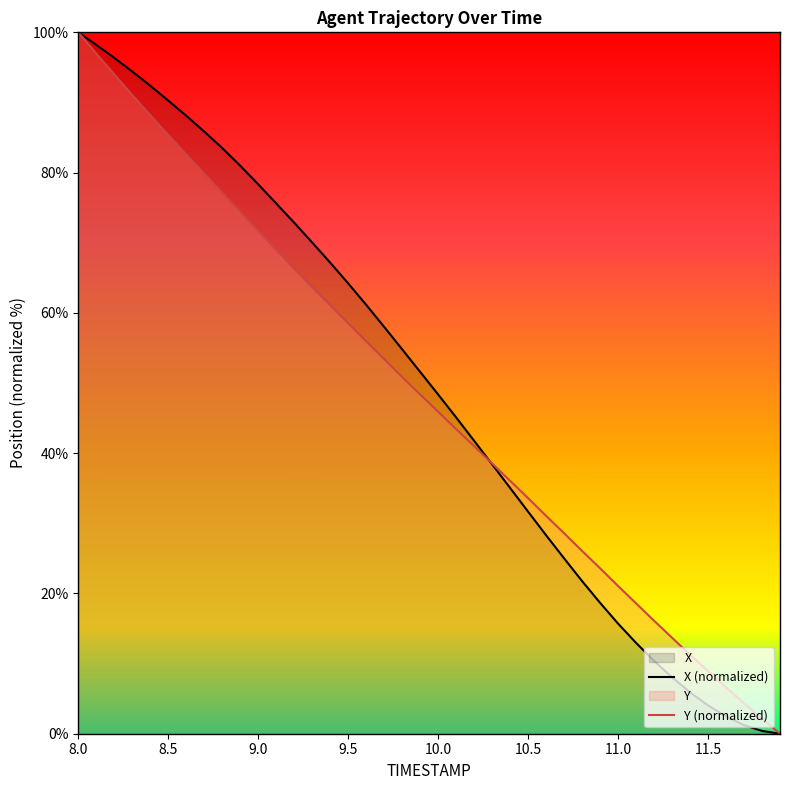

Reading right to left, what are all the values shown in this chart?

X: 11.9=0.0	11.8=0.4	11.7=1.2	11.6=2.5	11.5=4.0	11.4=5.9	11.3=8.0	11.2=10.4	11.1=12.9	11.0=15.7	10.9=18.7	10.8=21.8	10.7=25.0	10.6=28.3	10.5=31.7	10.4=35.0	10.3=38.4	10.2=41.8	10.1=45.1	10.0=48.4	9.9=51.6	9.8=54.8	9.7=58.0	9.6=61.2	9.5=64.2	9.4=67.2	9.3=70.0	9.2=72.9	9.1=75.6	9.0=78.3	8.9=81.0	8.8=83.5	8.7=85.9	8.6=88.1	8.5=90.3	8.4=92.4	8.3=94.4	8.2=96.4	8.1=98.2	8.0=100.0
Y: 11.9=0.0	11.8=2.2	11.7=4.3	11.6=6.6	11.5=8.9	11.4=11.3	11.3=13.7	11.2=16.1	11.1=18.6	11.0=21.1	10.9=23.6	10.8=26.1	10.7=28.6	10.6=31.1	10.5=33.6	10.4=36.1	10.3=38.5	10.2=41.0	10.1=43.4	10.0=45.9	9.9=48.4	9.8=50.9	9.7=53.4	9.6=56.0	9.5=58.5	9.4=61.1	9.3=63.7	9.2=66.3	9.1=69.0	9.0=71.7	8.9=74.4	8.8=77.1	8.7=79.8	8.6=82.6	8.5=85.4	8.4=88.2	8.3=91.1	8.2=94.0	8.1=97.0	8.0=100.0